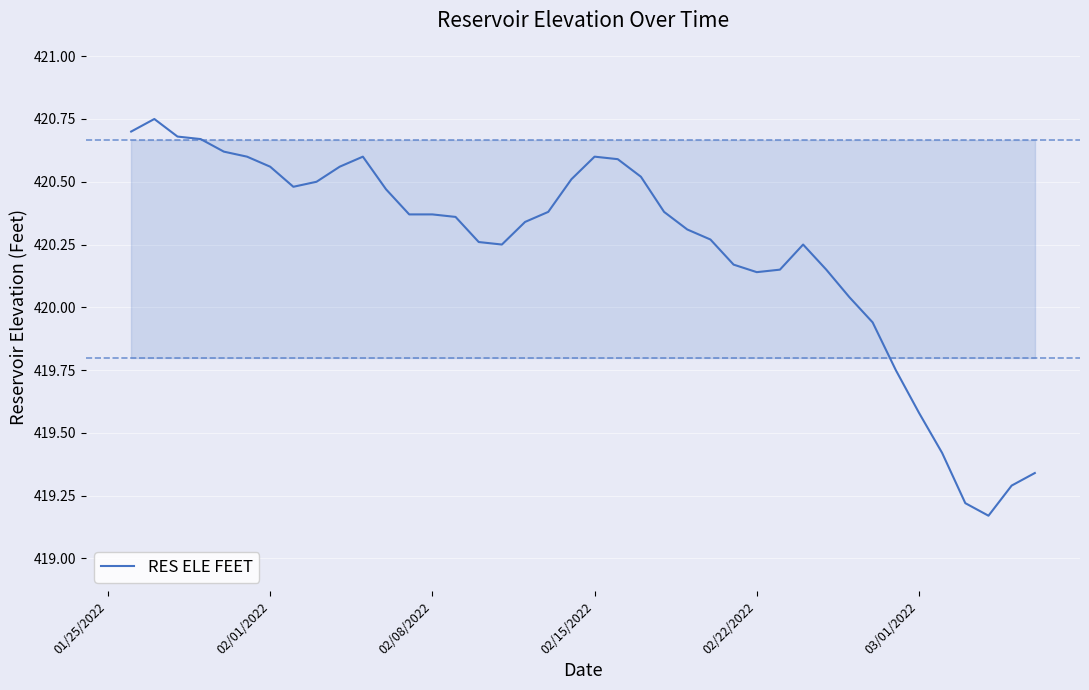

What is the difference between the maximum and minimum values?

1.6